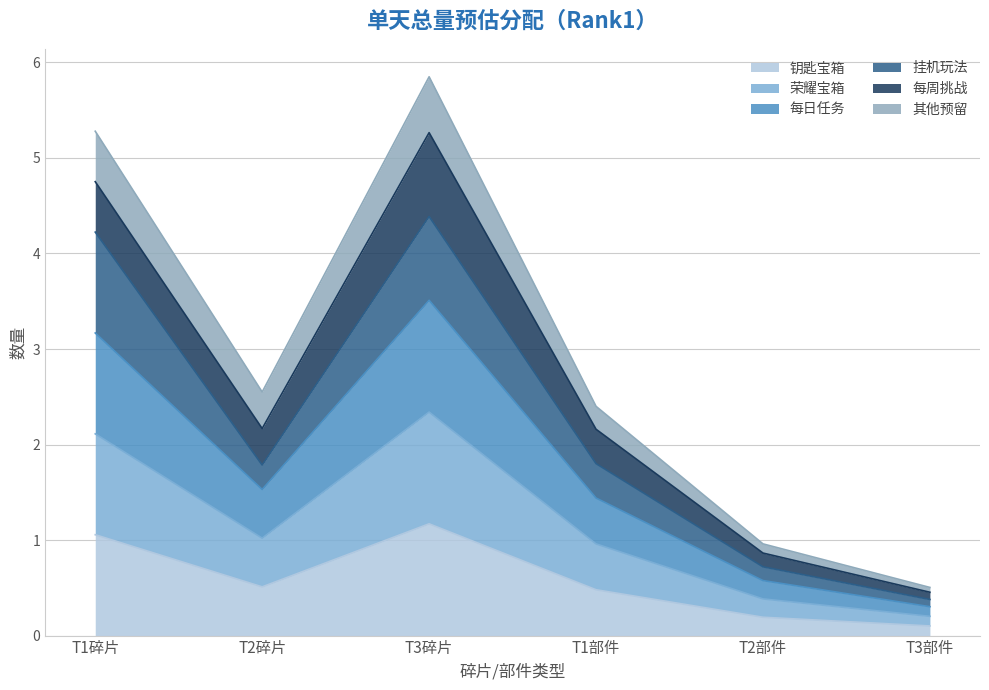

Does the chart display data point markers on the line(s)?

No